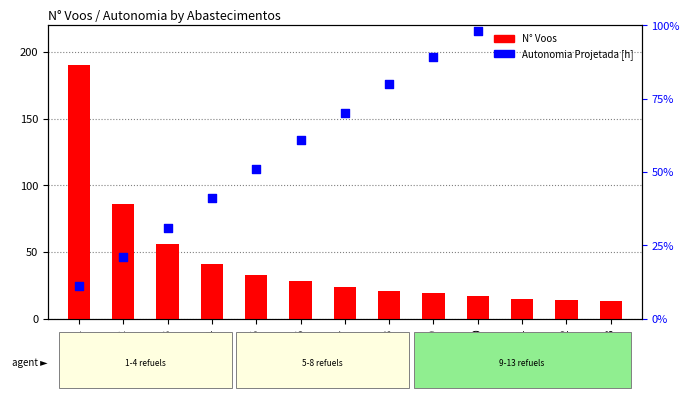

At which category is the sum across all series the highest?

Ab.1